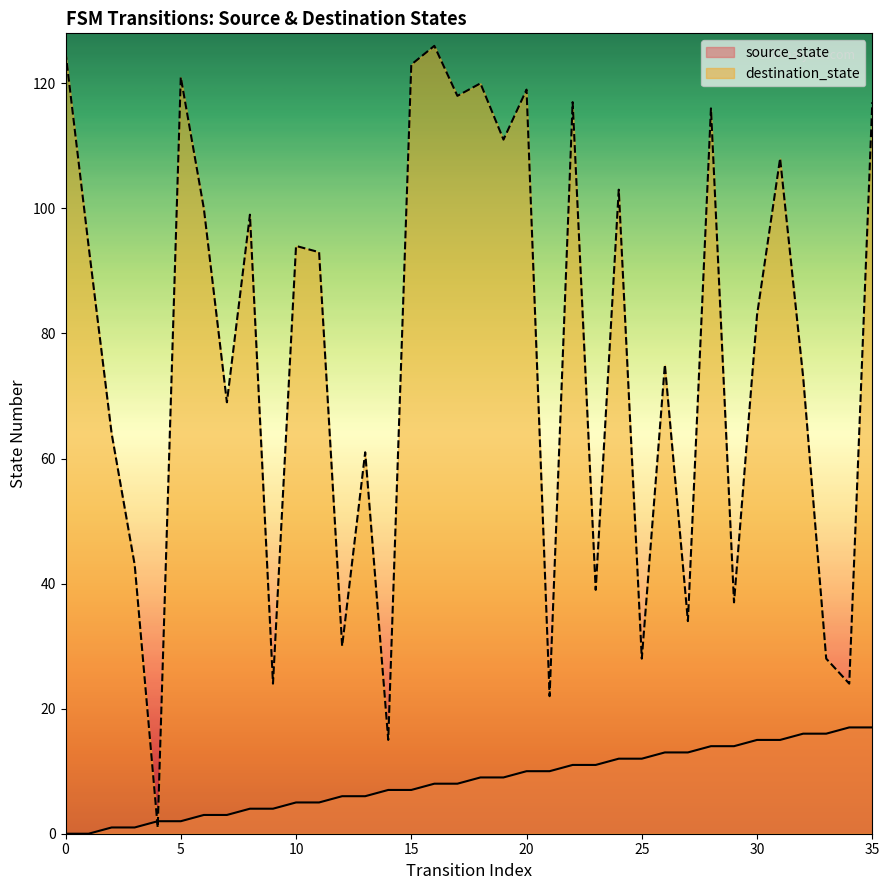

What is the difference between the source_state values at 21 and 34?

7